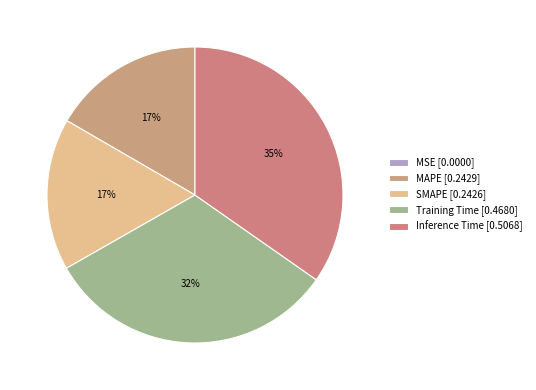

How many slices are in this pie chart?

5